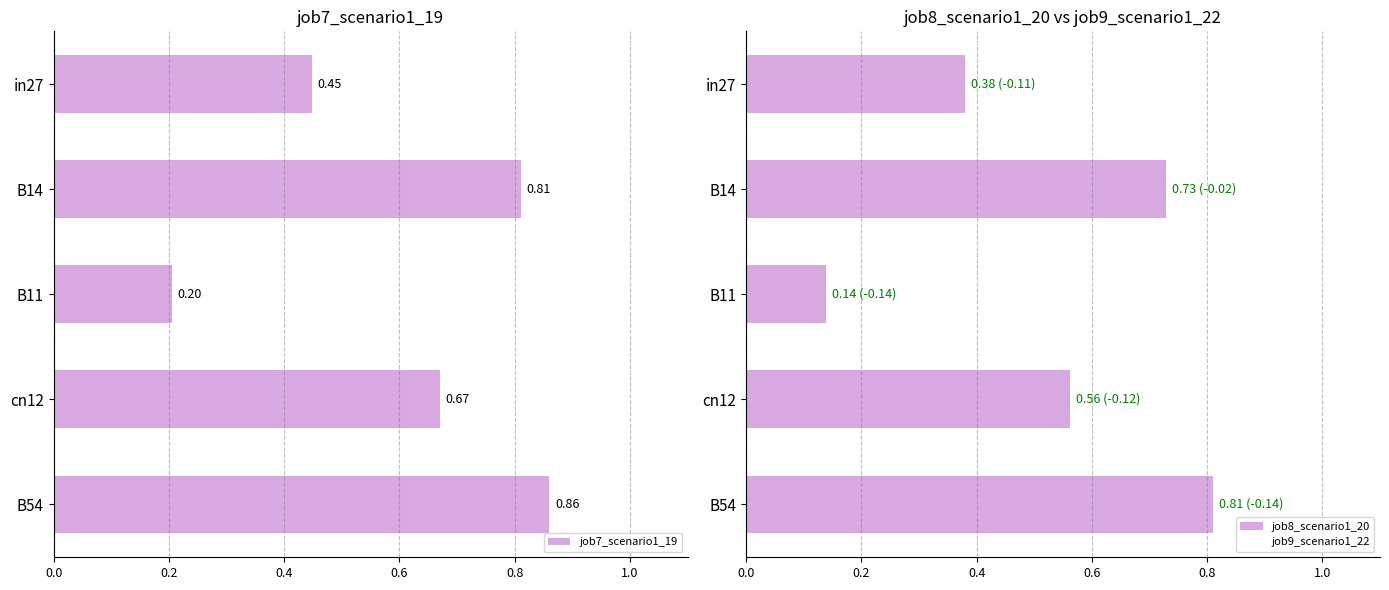

How many job8_scenario1_20 values are between 0 and 1?

5